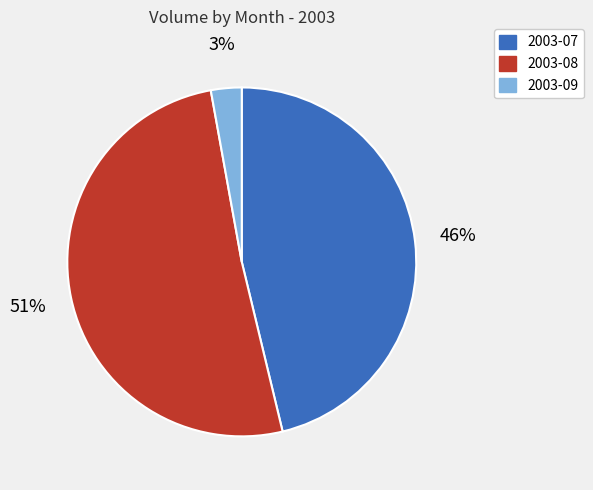

To the nearest percent, what is the difference between the largest and smallest slice percentages?

48%